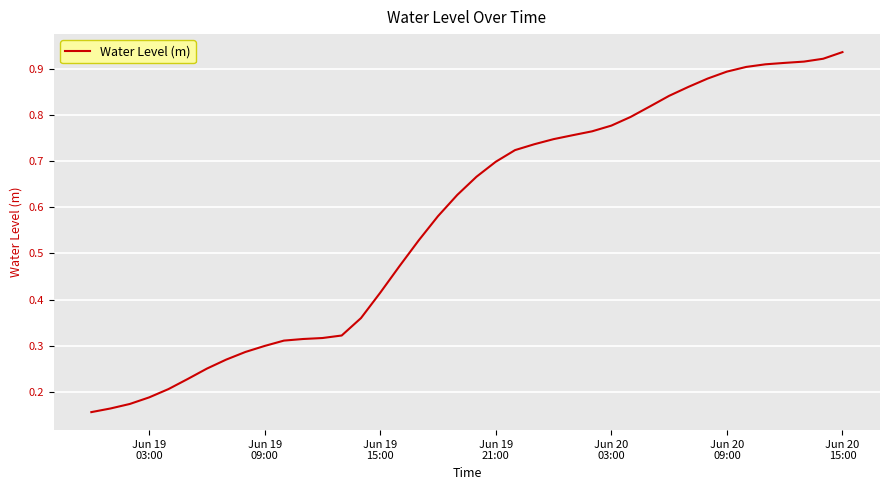

What is the maximum value shown in the chart?

0.9